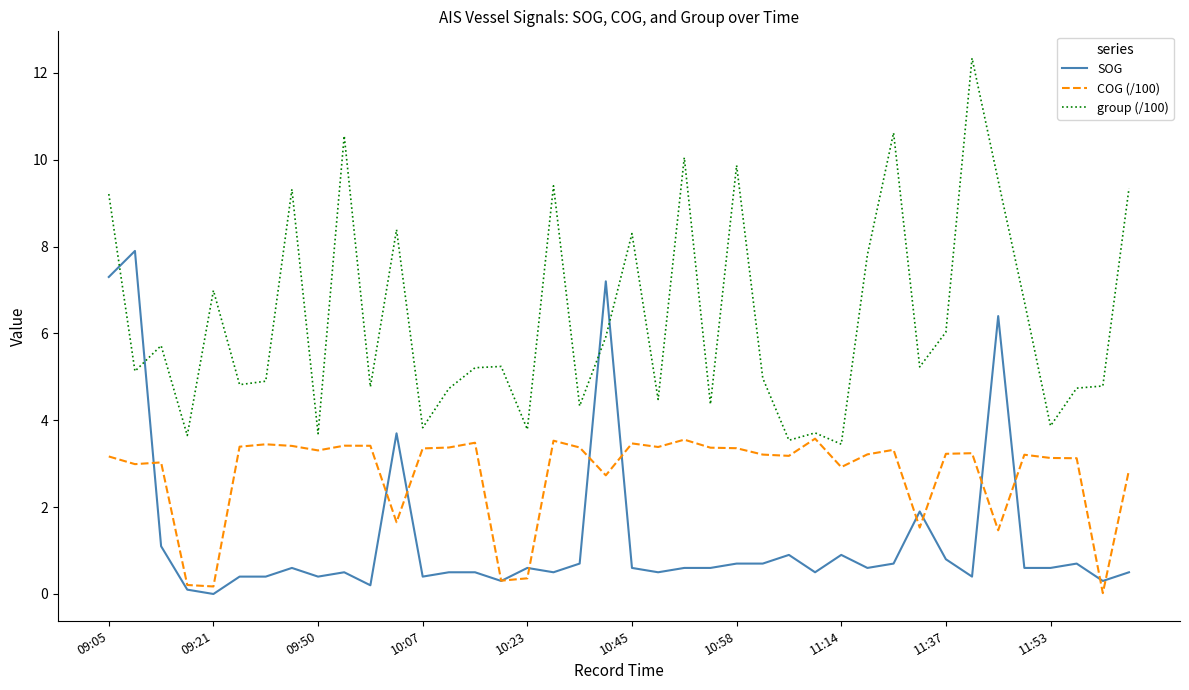

Which series has the largest total across all categories?

group (/100)